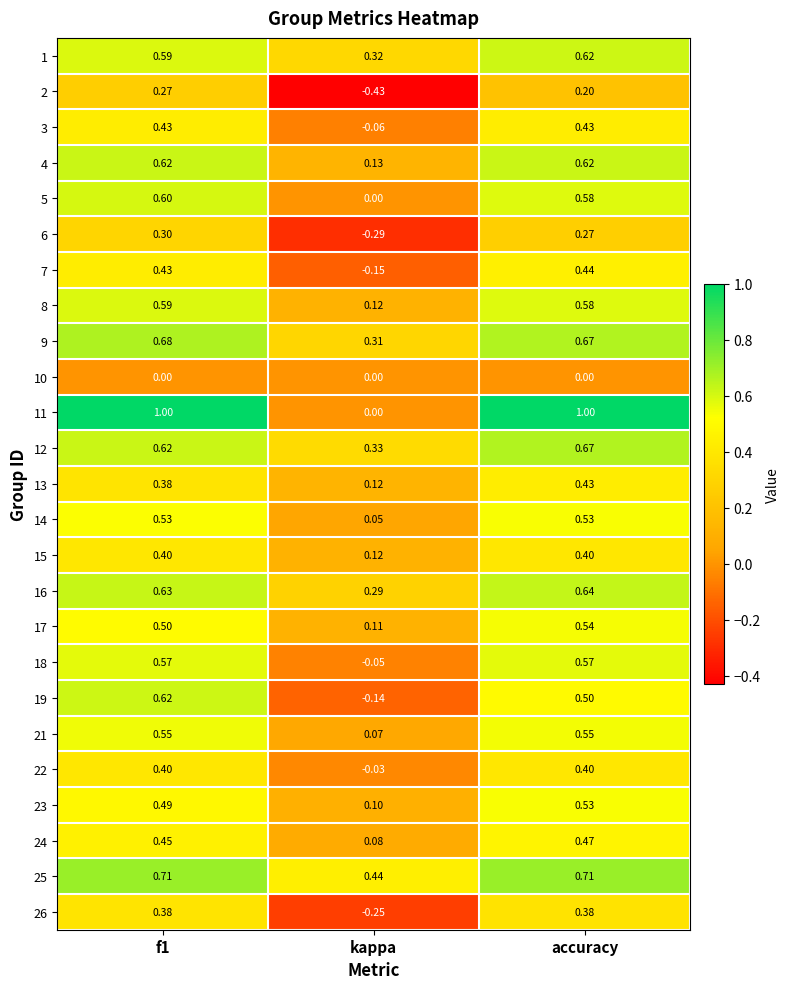

Where is 4 nearest to the value 0?

kappa